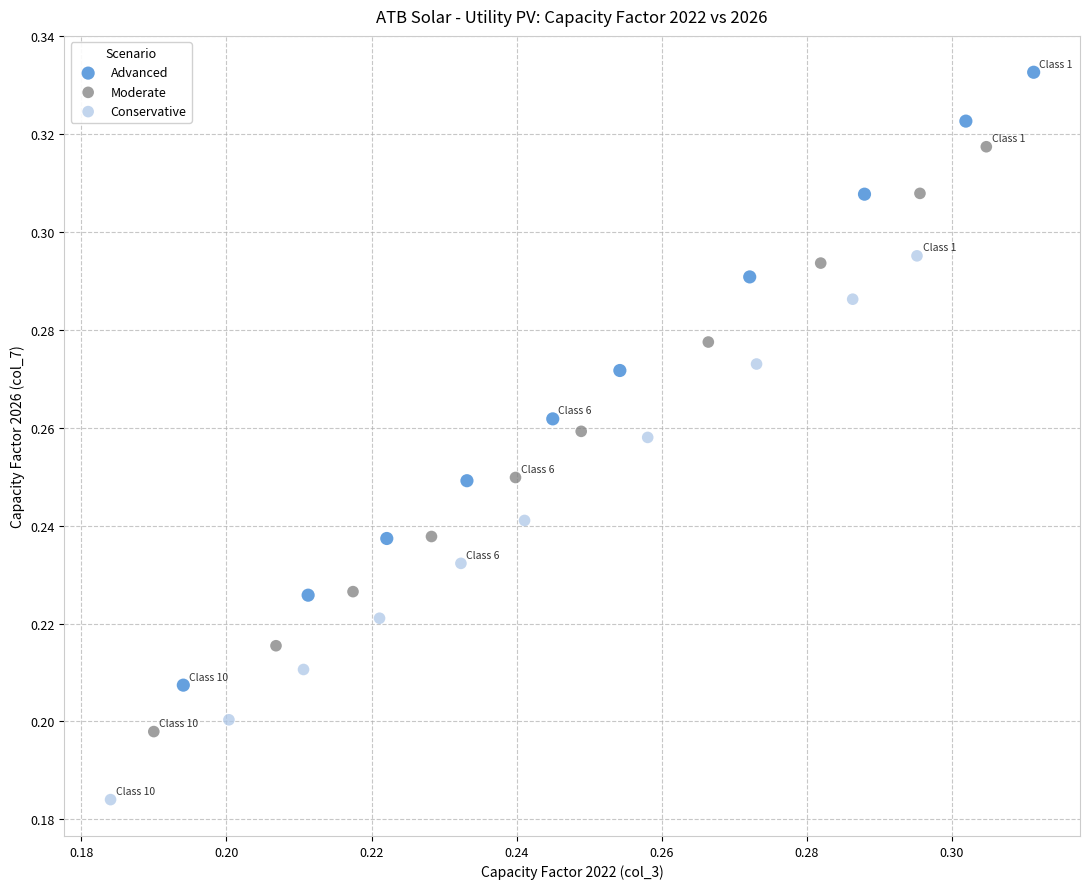

Which series has the widest spread of Y values?

Advanced